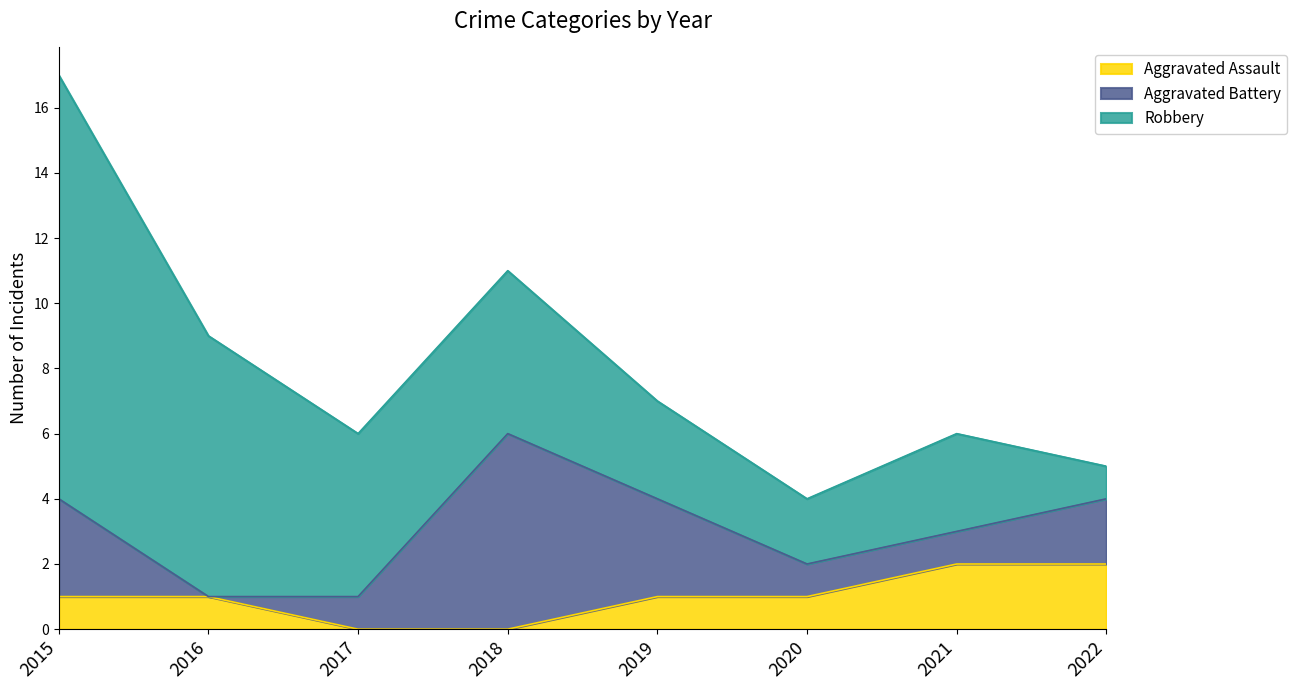

Which has a higher value, 2016 or 2020?

2016